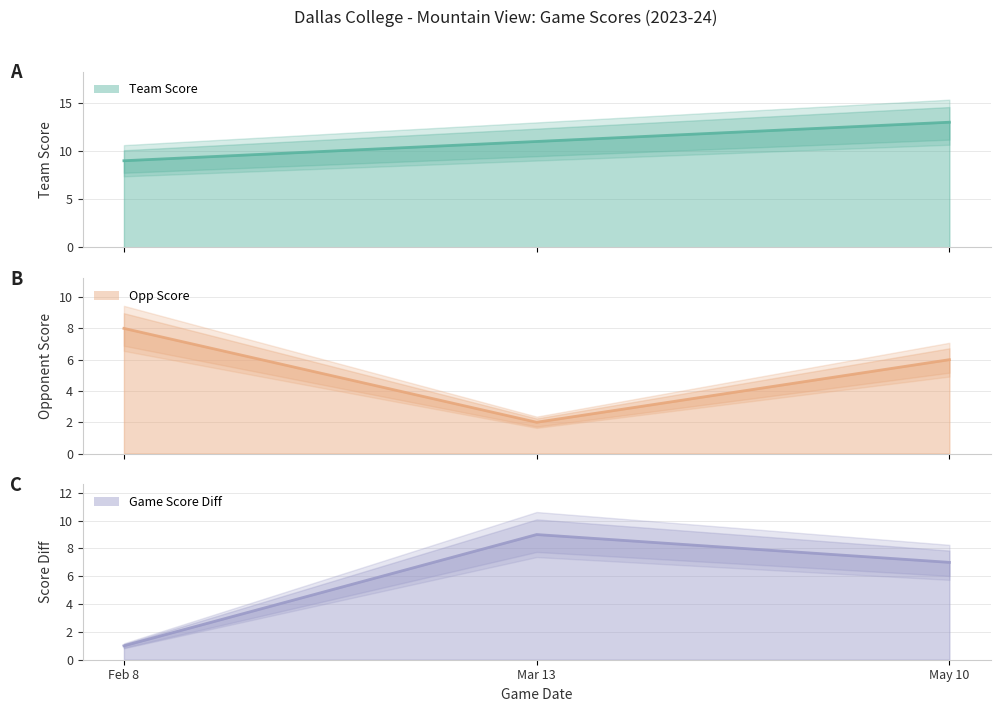

Is it true that game_score_diff equals 0 at Feb 8?

False